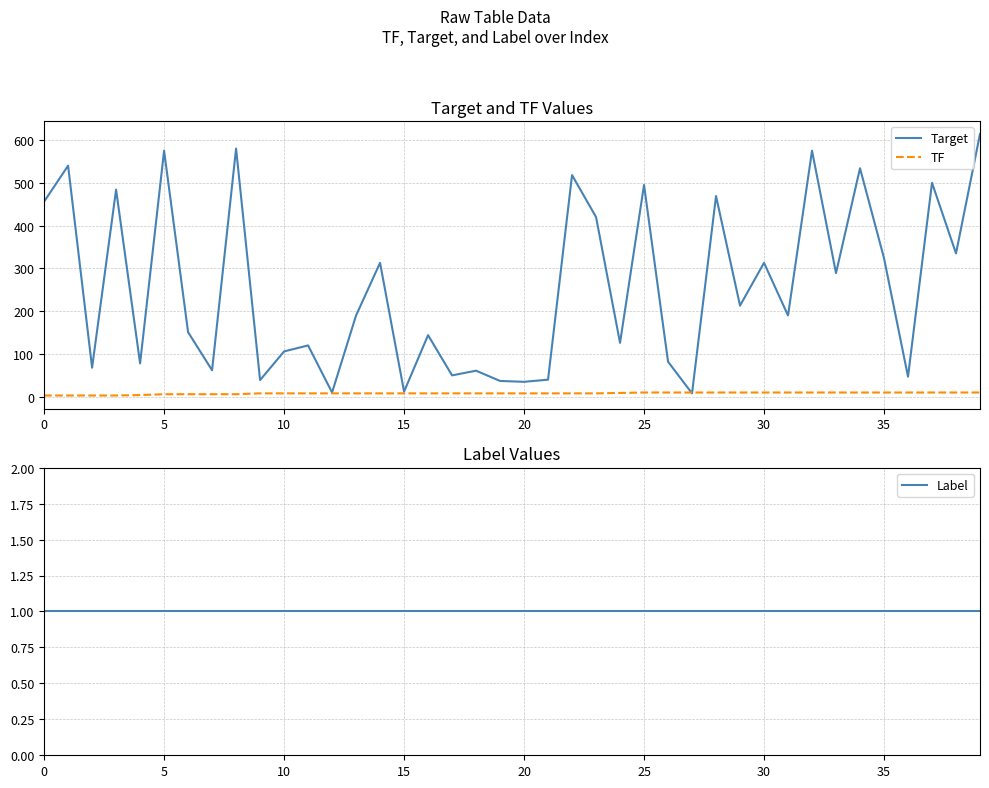

How many values in the Target series exceed 190?

19